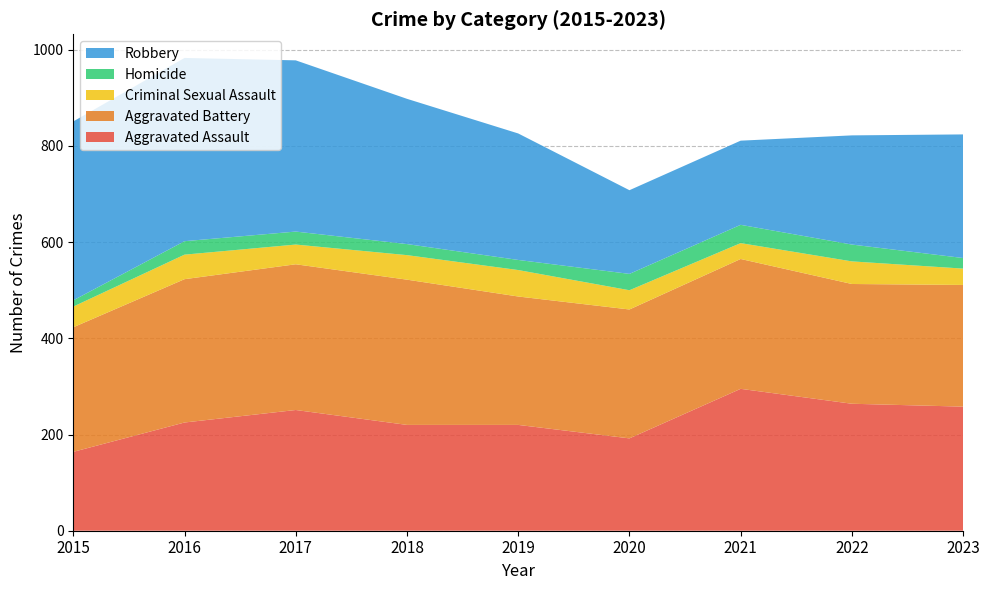

Reading left to right, transcribe all the data shown in this chart.

Aggravated Assault: 2015=164	2016=225	2017=251	2018=220	2019=220	2020=192	2021=295	2022=264	2023=258
Aggravated Battery: 2015=259	2016=298	2017=303	2018=302	2019=267	2020=268	2021=270	2022=249	2023=253
Criminal Sexual Assault: 2015=43	2016=51	2017=41	2018=51	2019=55	2020=40	2021=33	2022=47	2023=34
Homicide: 2015=13	2016=28	2017=27	2018=23	2019=21	2020=34	2021=38	2022=35	2023=22
Robbery: 2015=372	2016=381	2017=356	2018=302	2019=263	2020=174	2021=175	2022=227	2023=257